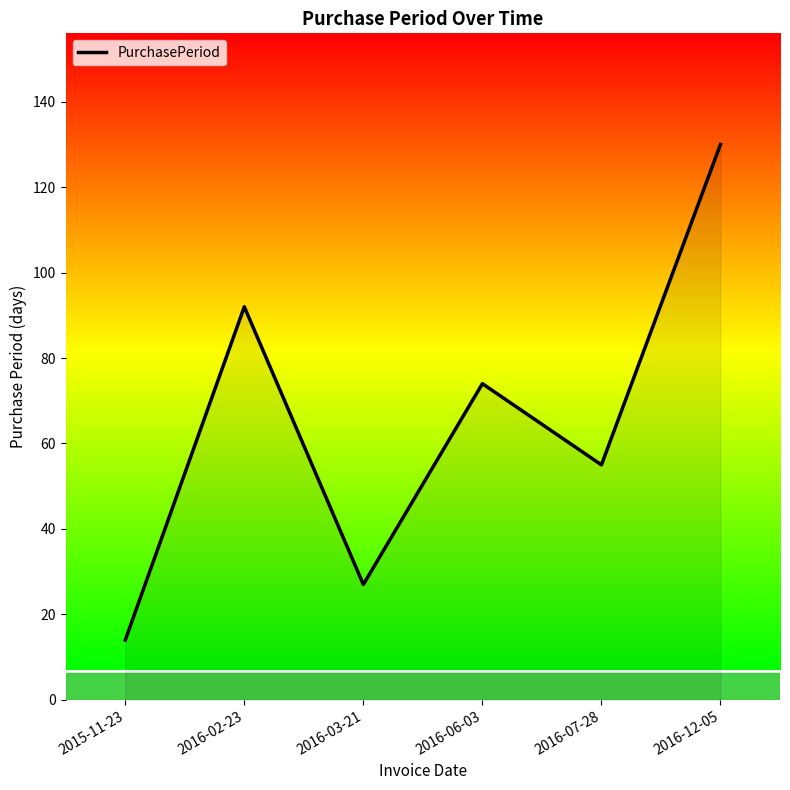

What is the difference between the maximum and minimum values?

116